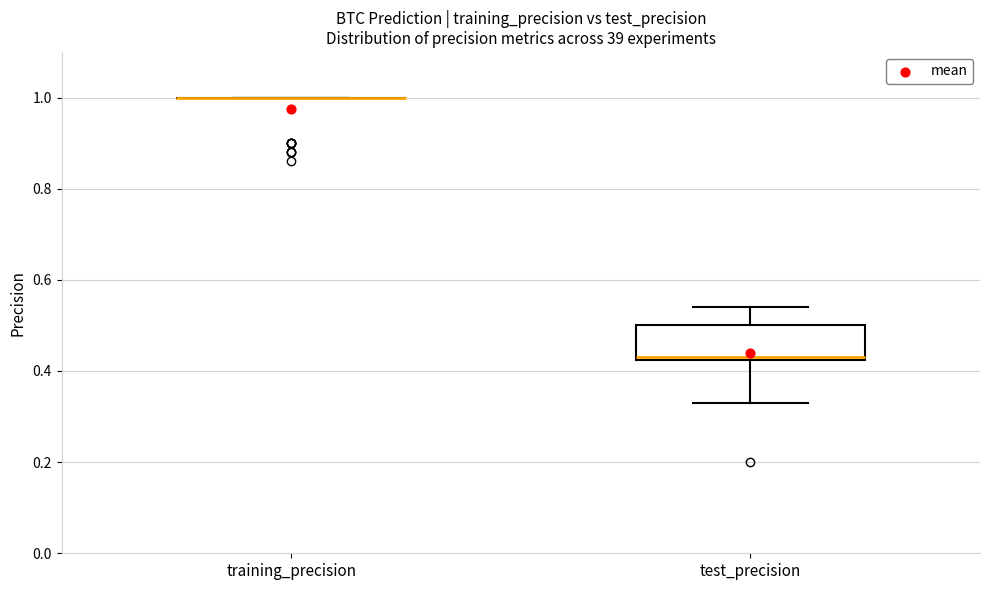

Reading left to right, read every box against the y-axis: the position of its median line, the range the box covers, and the ends of its whiskers. The values are not printed on the chart, so give them approximately, as read against the axis.

training_precision: box collapsed to a line at 1.00, whiskers 1.00 to 1.00
test_precision: median 0.44, box 0.42 to 0.50, whiskers 0.34 to 0.54